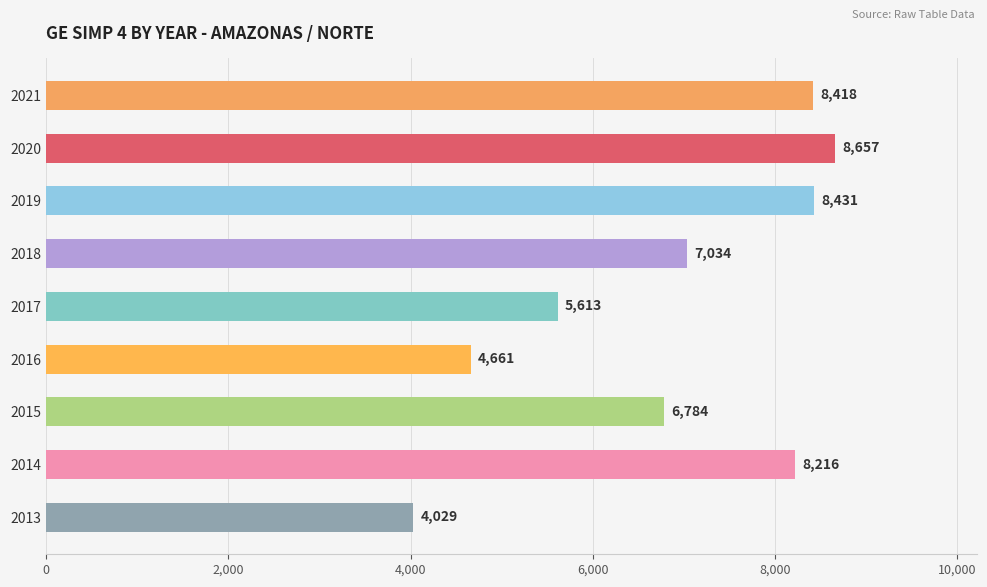

What is the average value?

6871.4